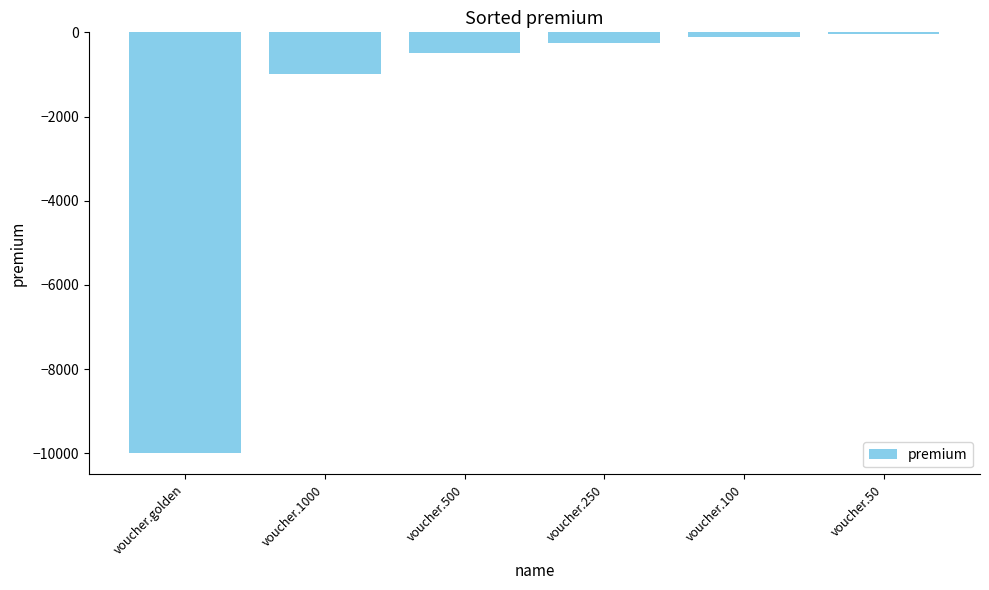

Reading right to left, list all the values displayed in this chart.

-50	-100	-250	-500	-1000	-10000